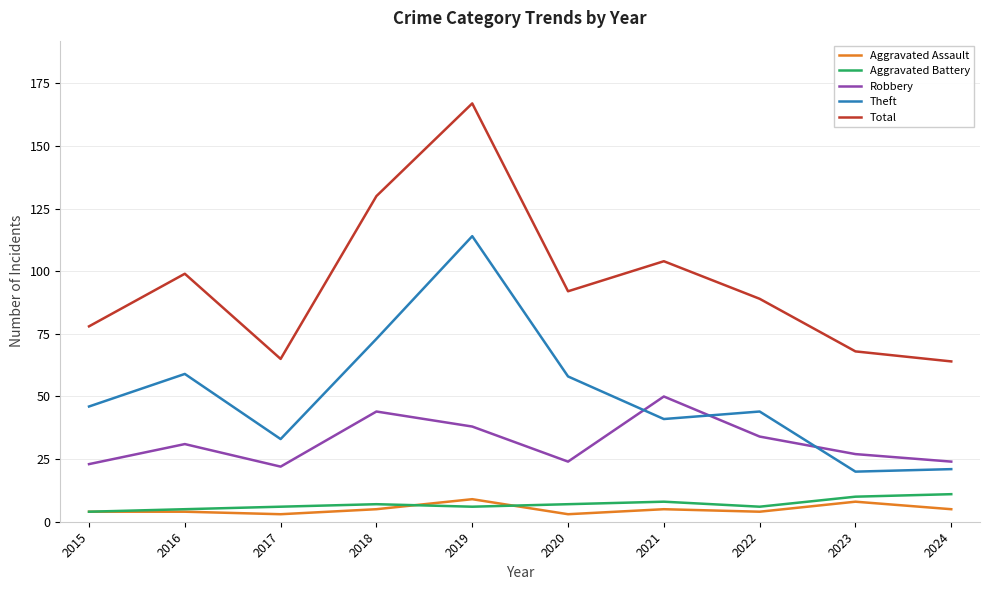

What is the average value of the Robbery series?

32